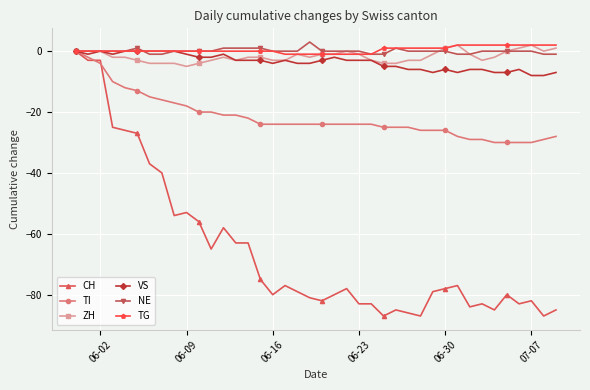

What is the smallest value displayed?

-87